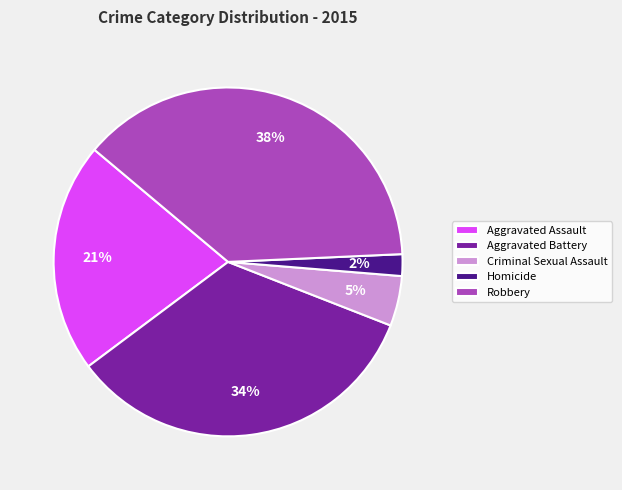

What percentage is the Aggravated Assault slice, to the nearest percent?

21%